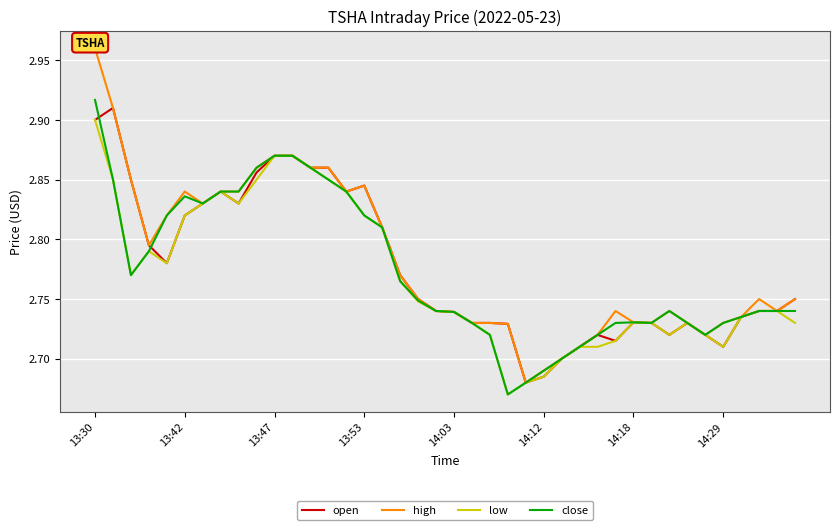

Is it true that open equals 3.8 at 14:03?

False